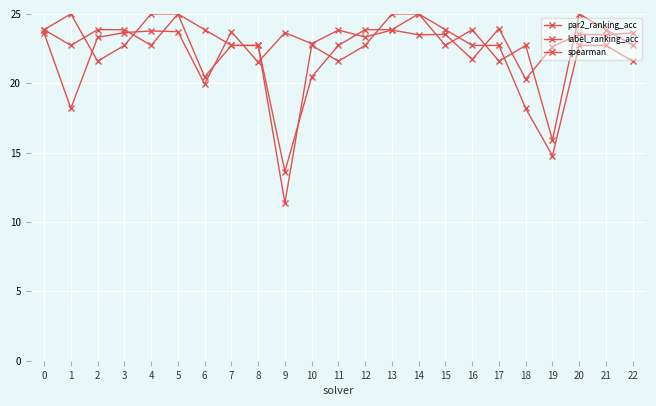

How many values in the par2_ranking_acc series exceed 22?

16